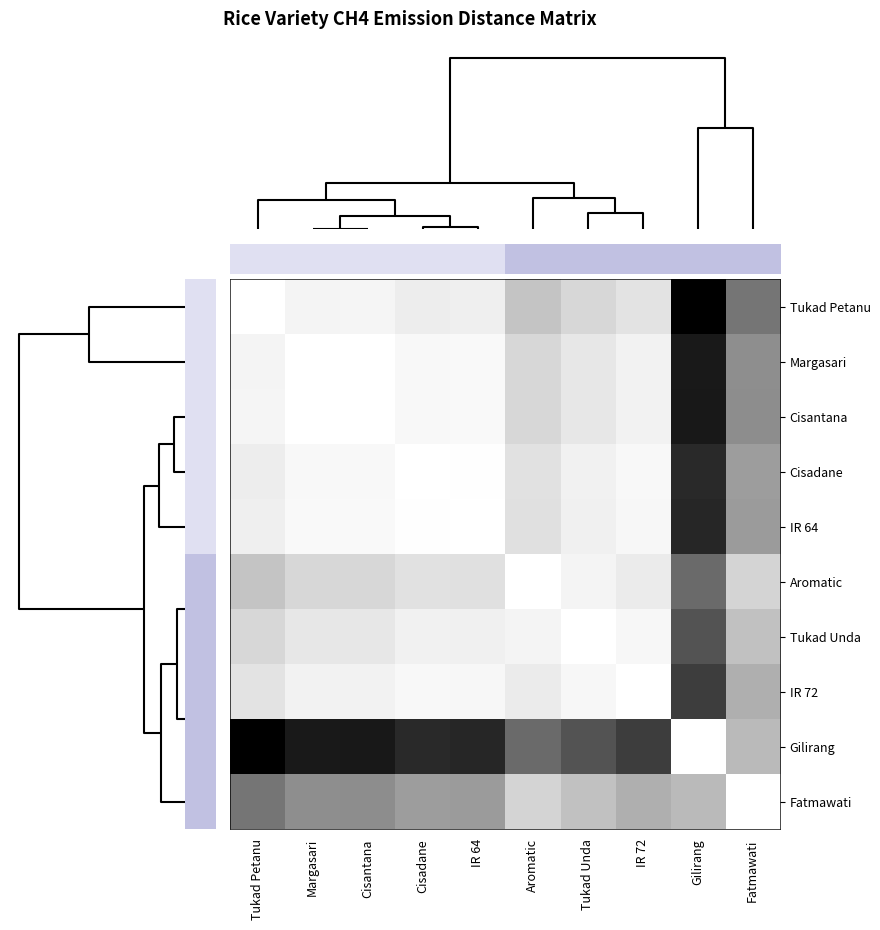

At which category is the sum across all series the highest?

Gilirang